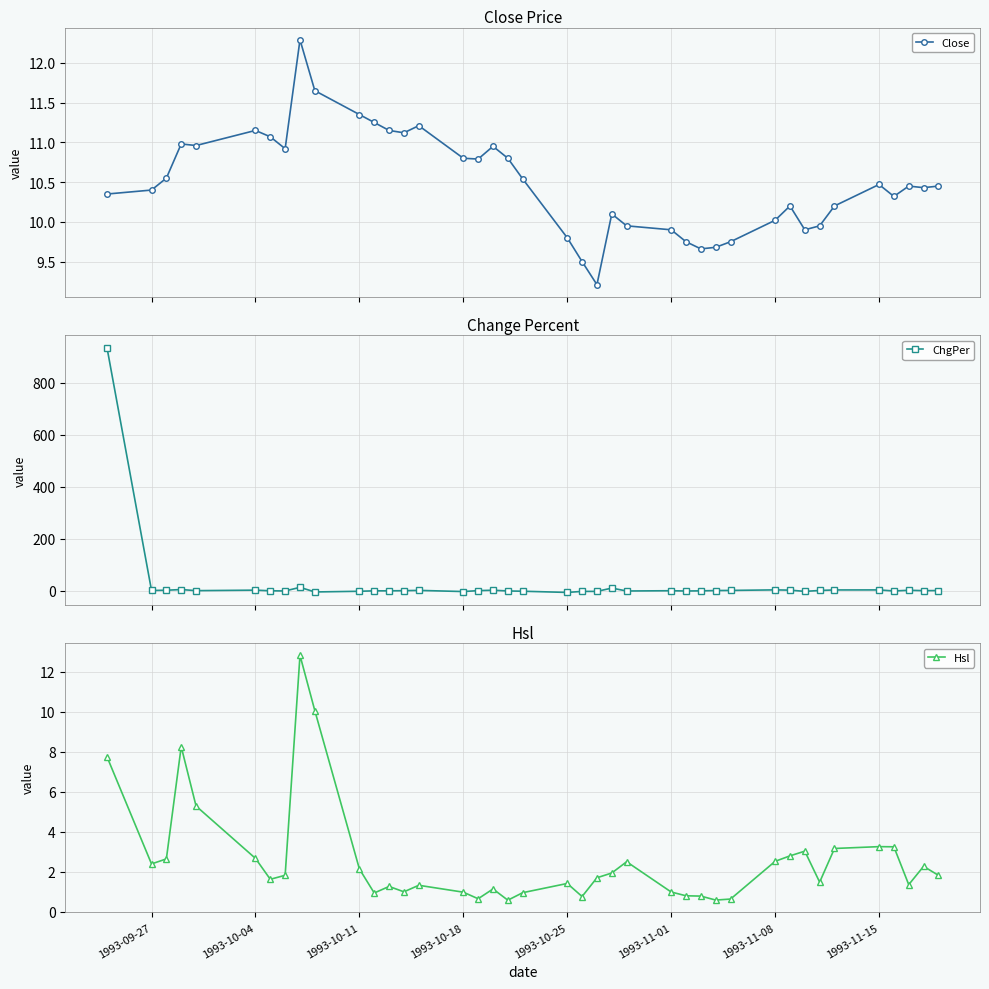

Where is the first local minimum for Hsl?

1993-09-27